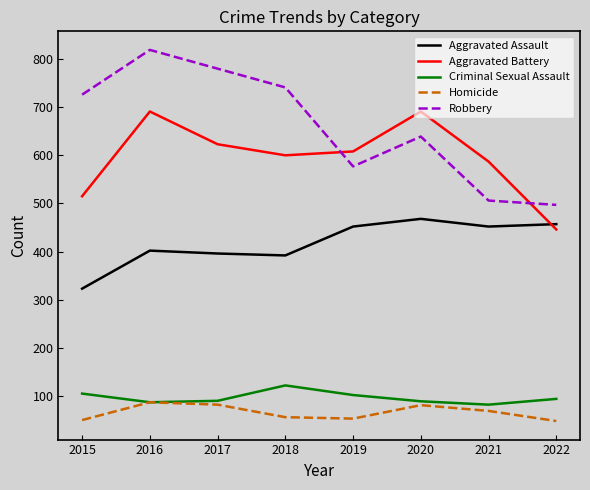

What is the maximum value for Criminal Sexual Assault?

122